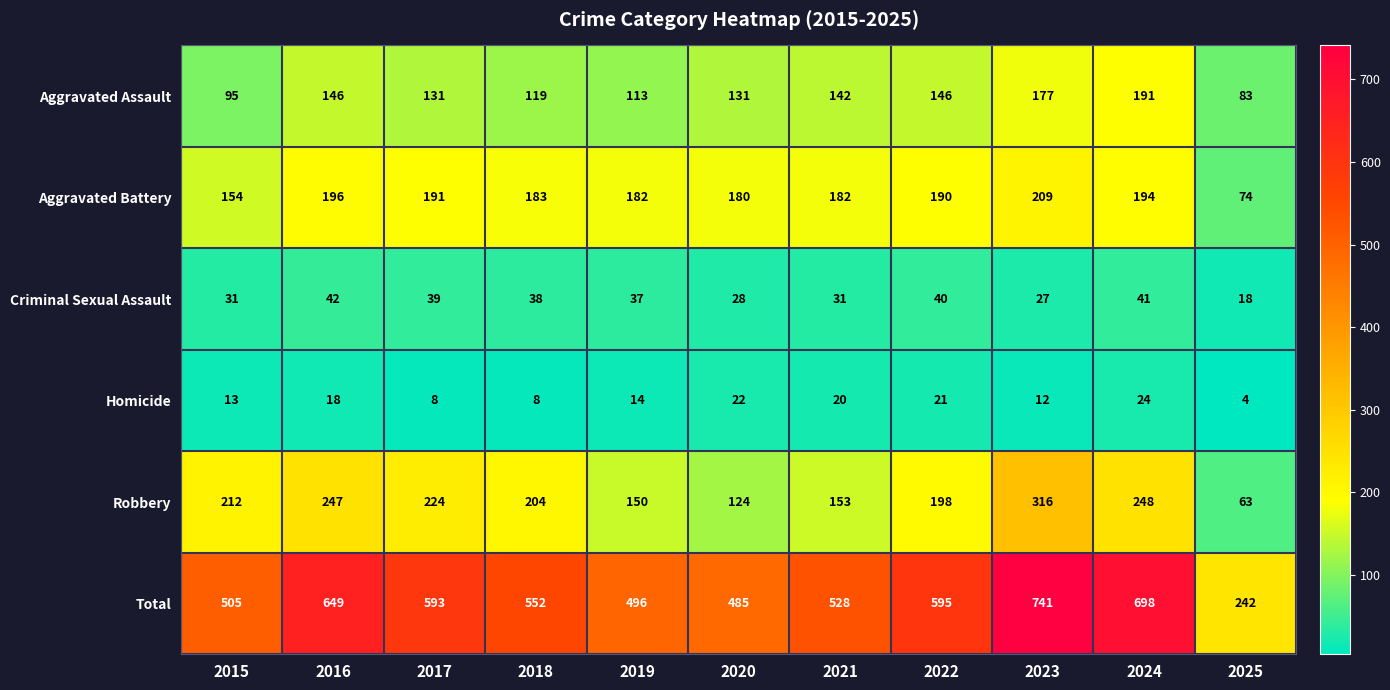

How many series are shown in this chart?

6